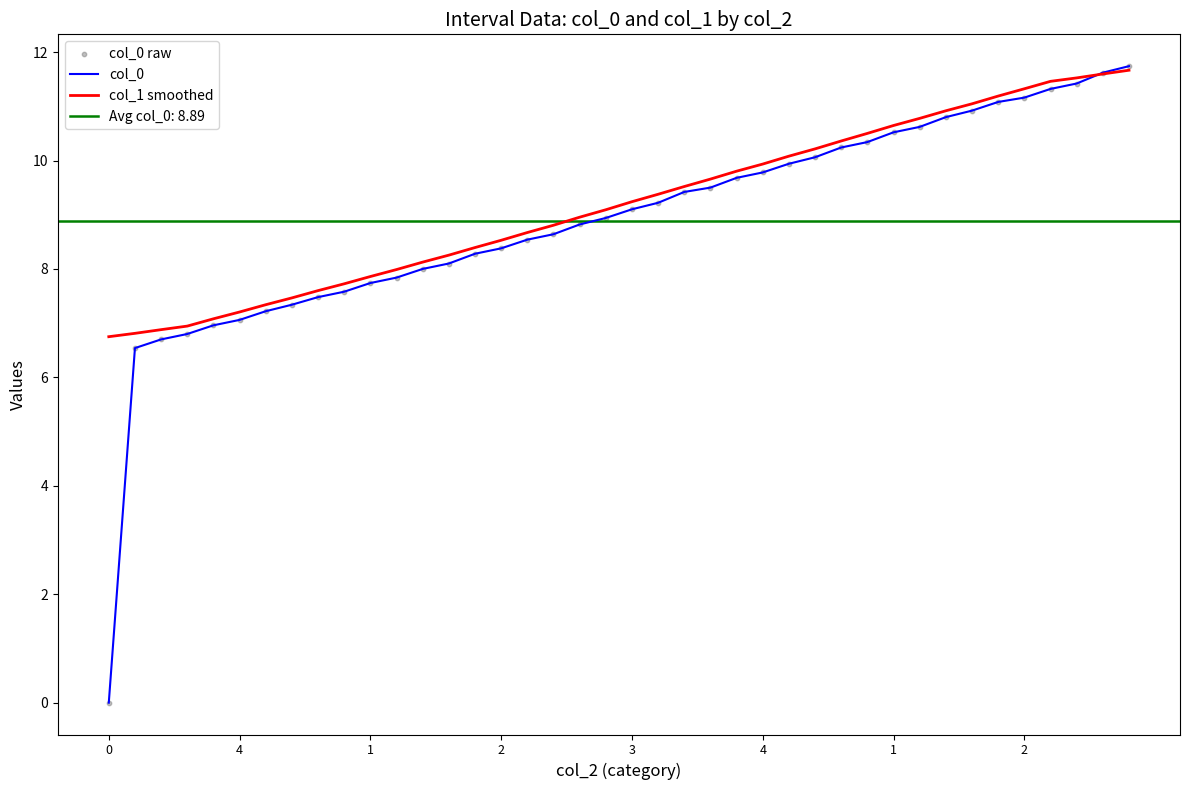

Is the value of col_0 raw at 10 greater than the value of col_0 at 1?

Yes